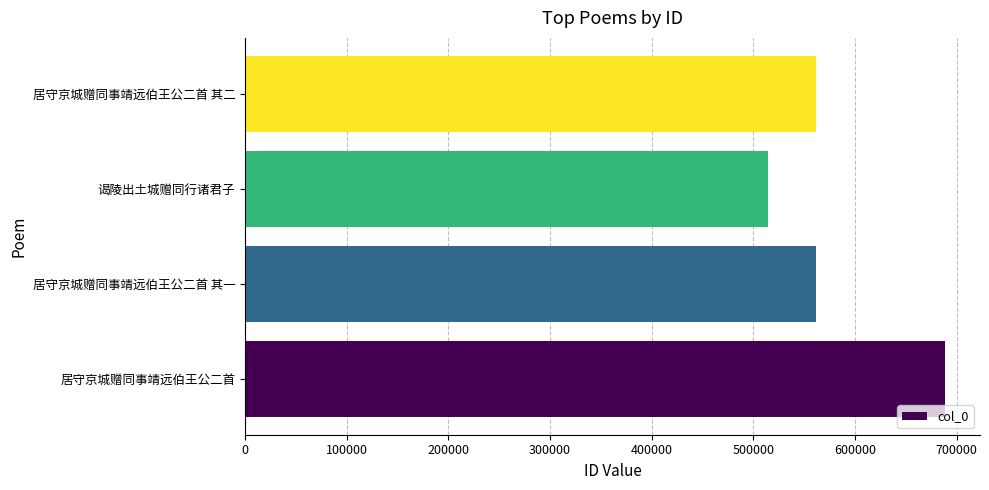

How many data points does each series have?

4